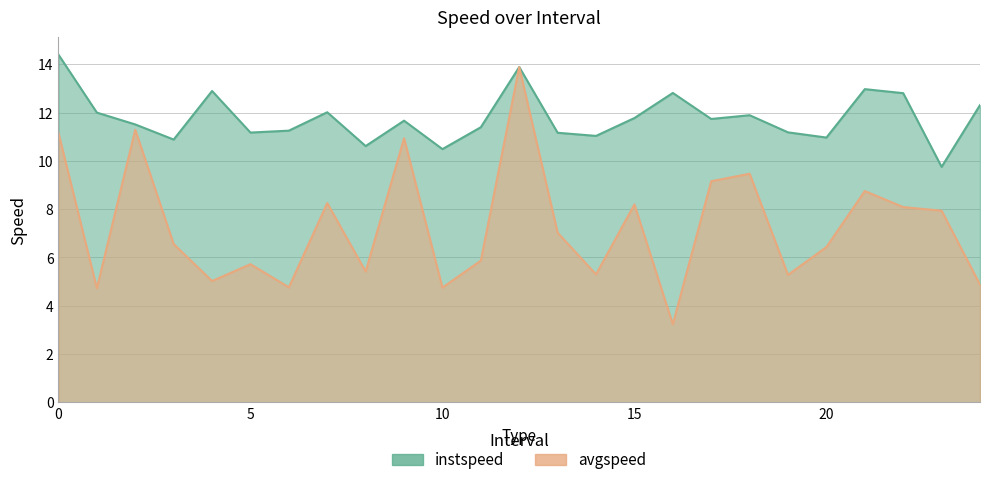

Does the chart display data point markers on the line(s)?

No